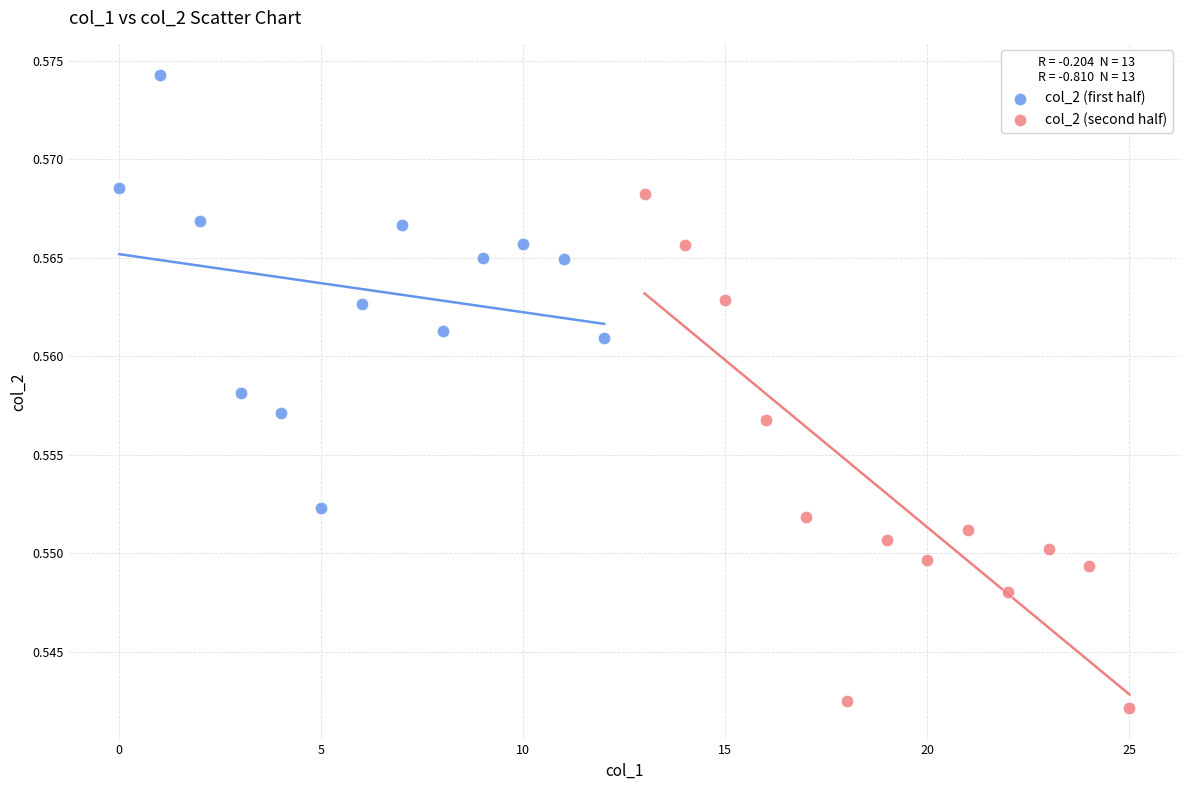

Which series reaches the maximum Y coordinate?

col_2 (first half)